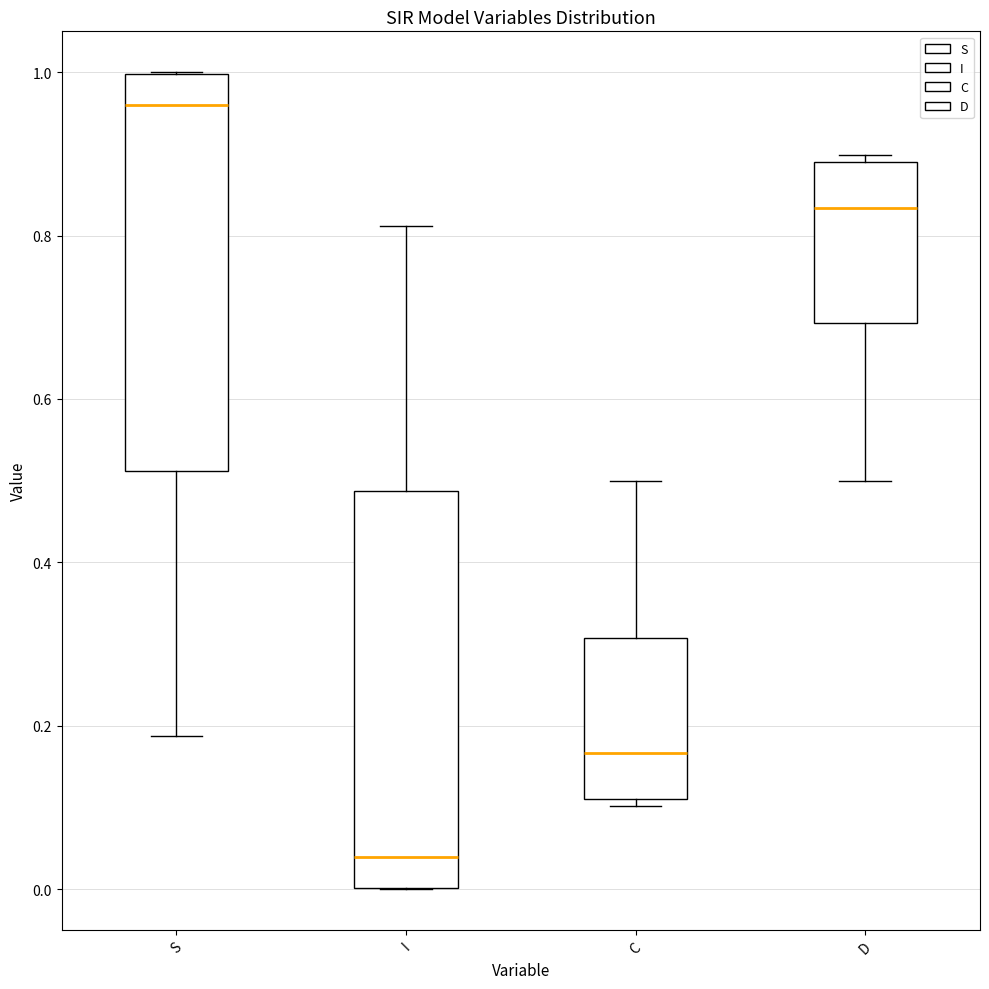

Which box has the highest median line?

S